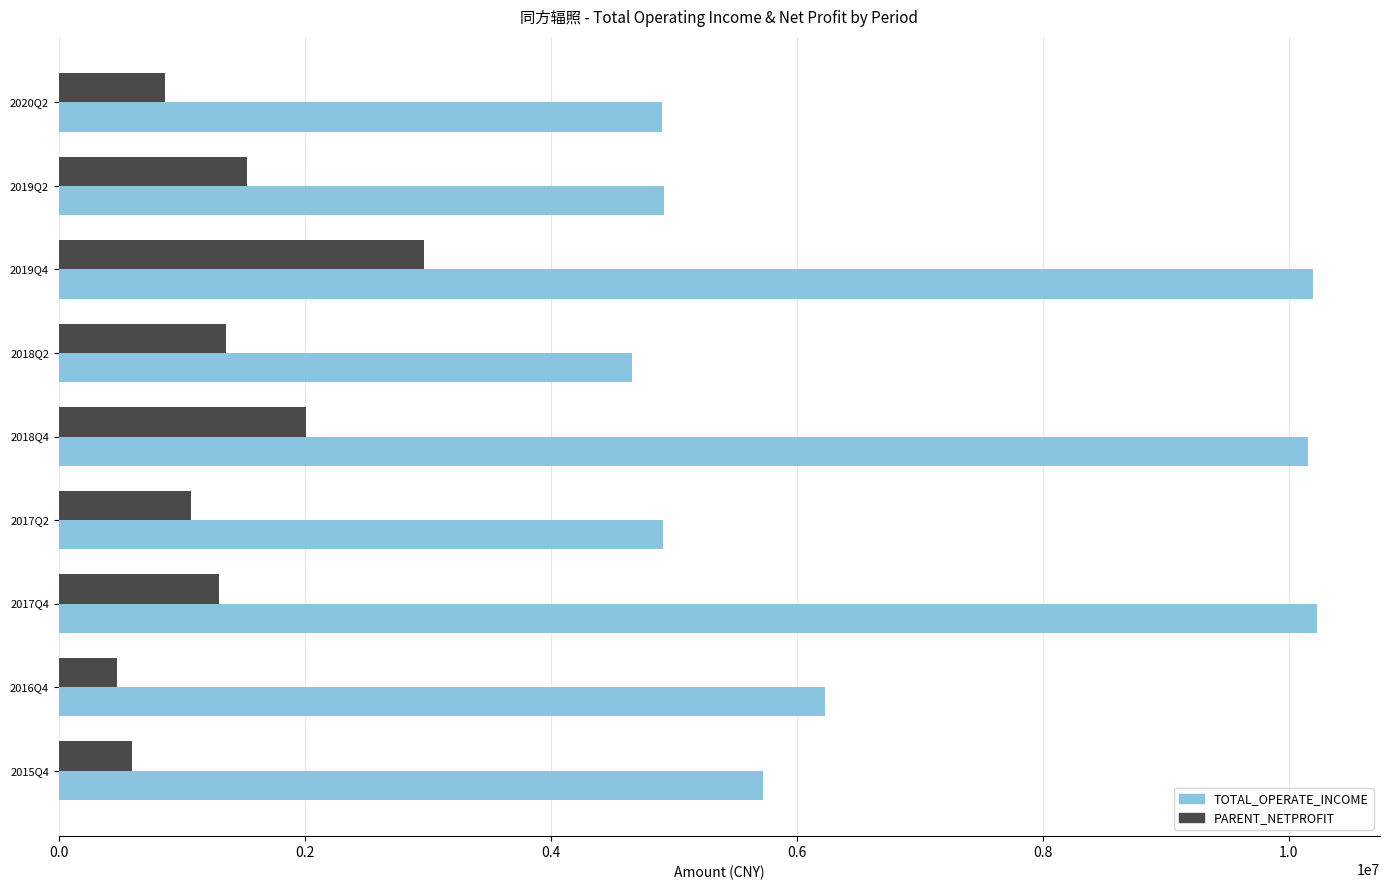

Read the PARENT_NETPROFIT value at 2016Q4.

471650.9